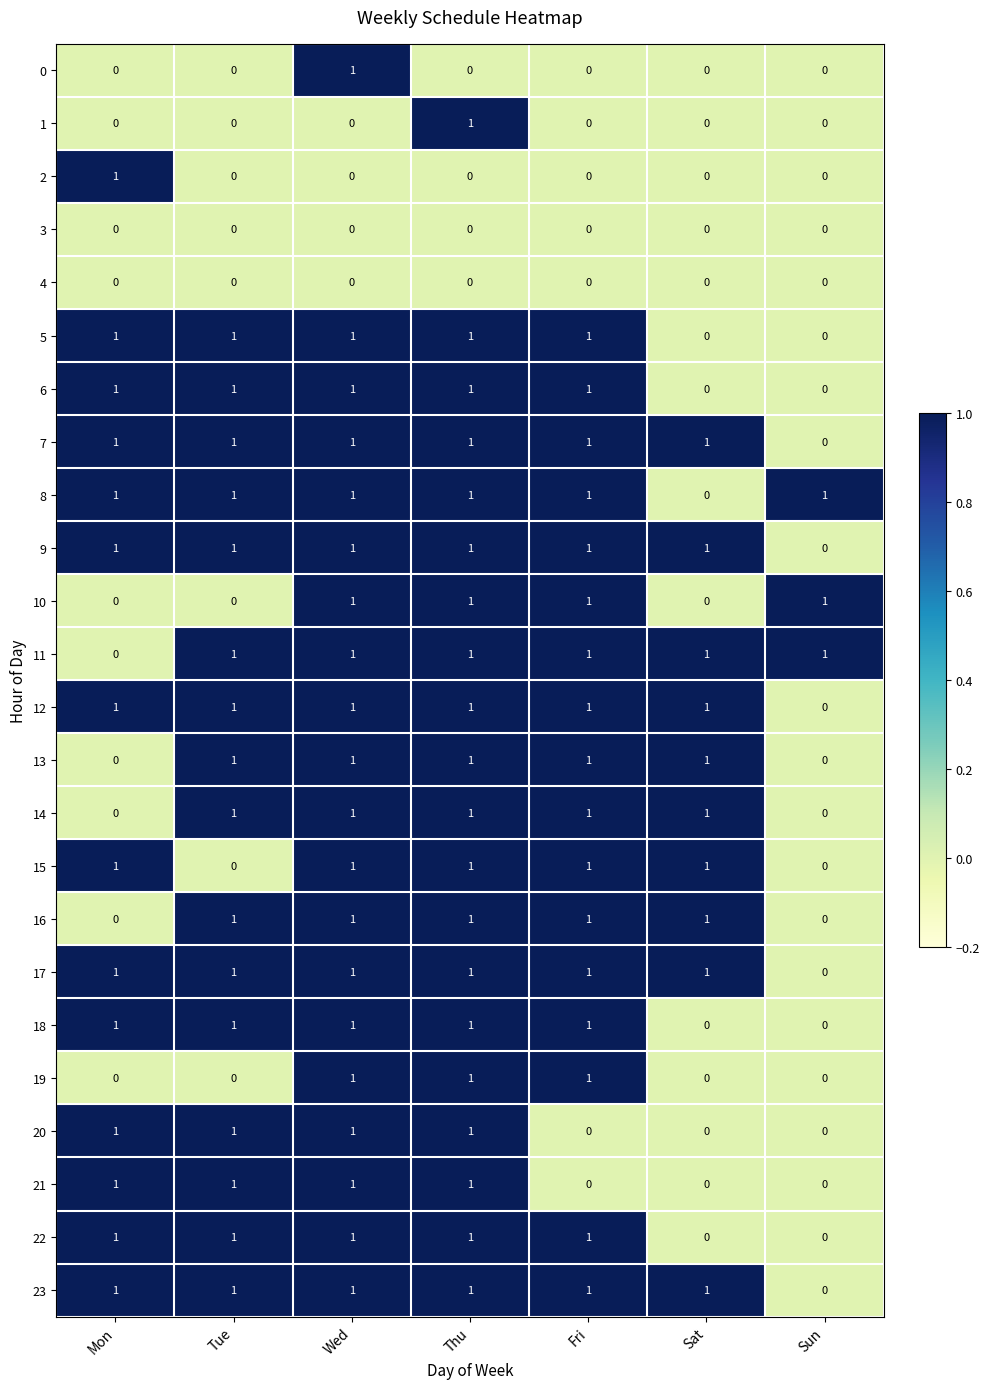

True or false: 2 has a value of 1 at Mon.

True